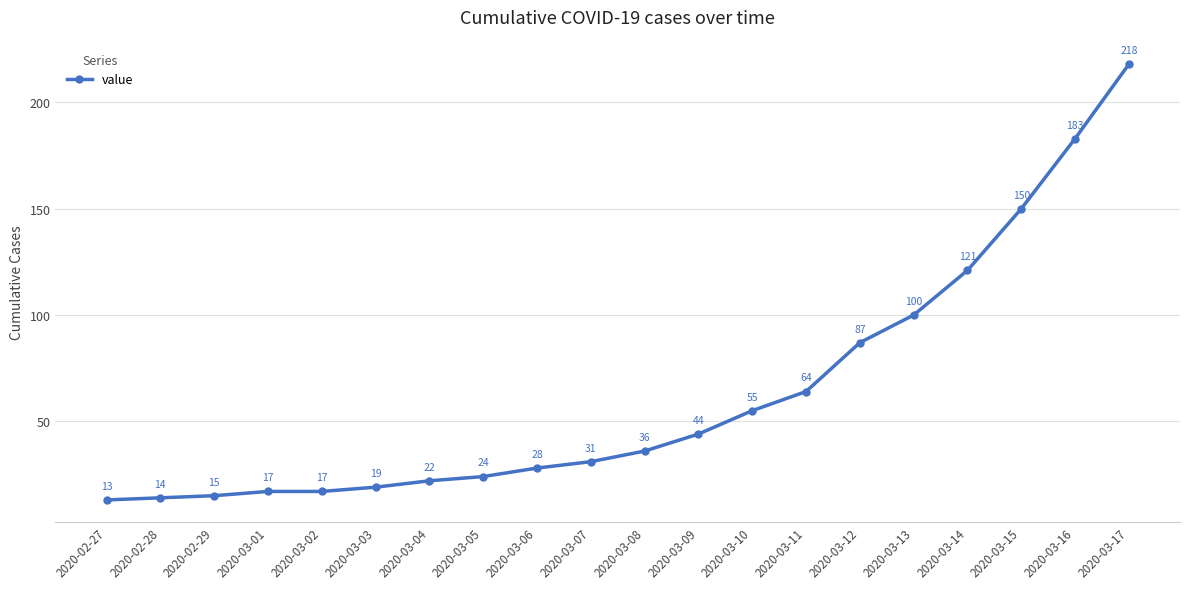

Reading left to right, list all the values displayed in this chart.

13	14	15	17	17	19	22	24	28	31	36	44	55	64	87	100	121	150	183	218